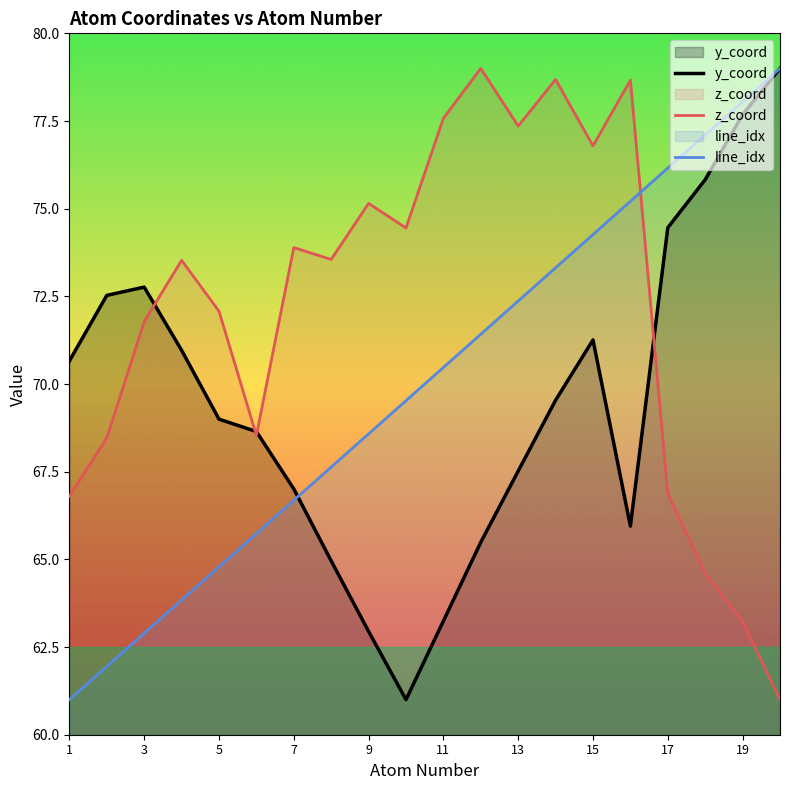

What is the highest value of the line_idx series?

79.0